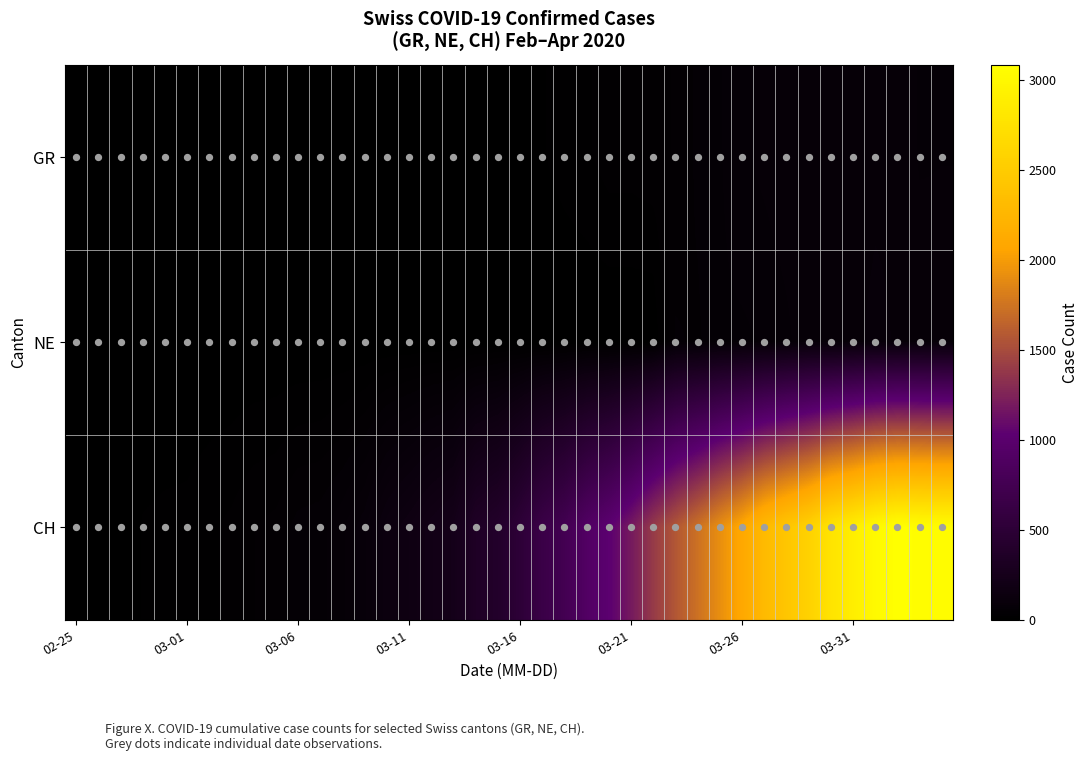

At how many categories does at least one series exceed 1118?

15